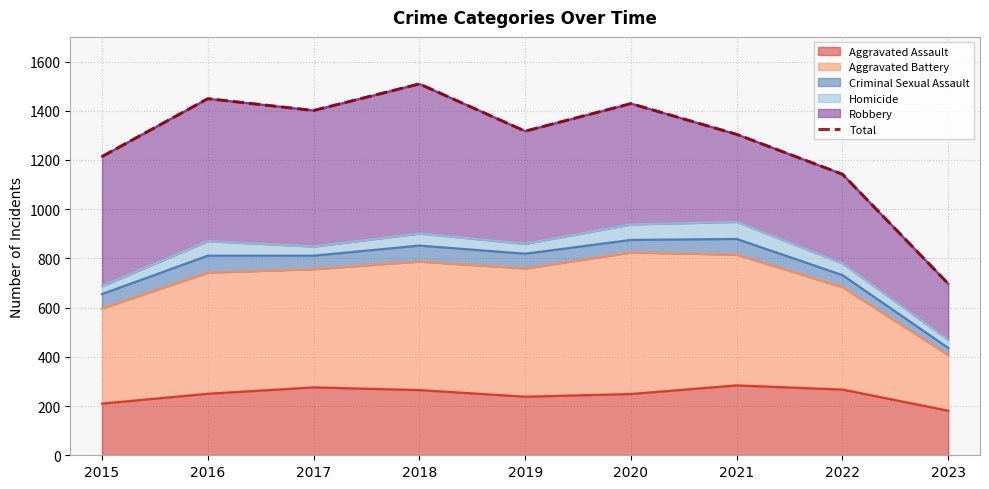

What is the sum of all values?

11462